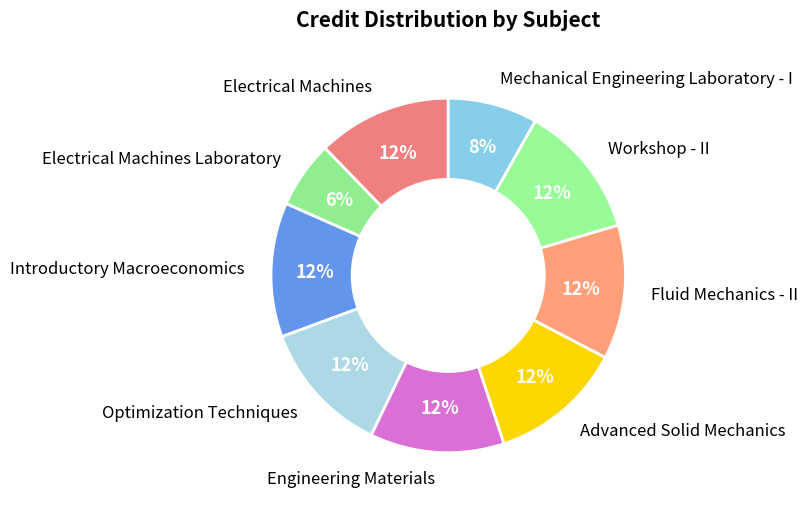

Is it true that Fluid Mechanics - II is 12% of the pie?

True